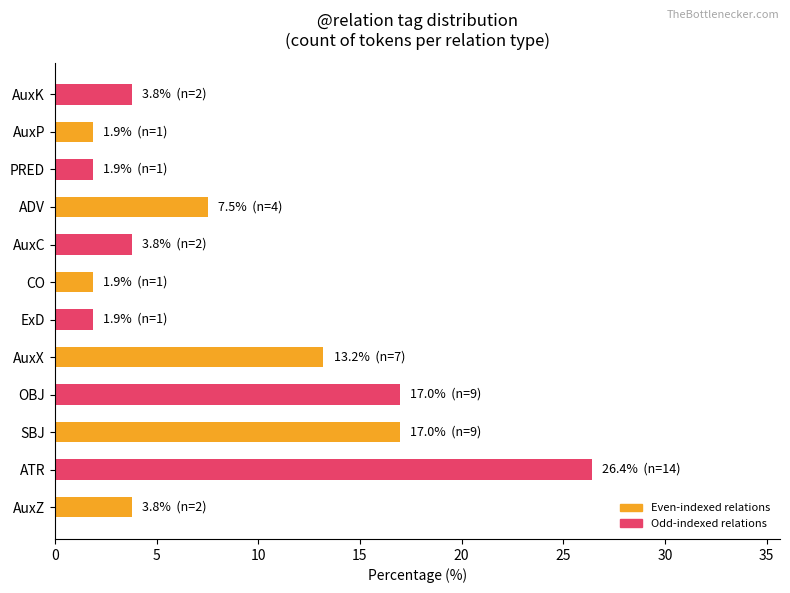

Approximately how many times larger is the value at AuxC compared to AuxX?

0.3